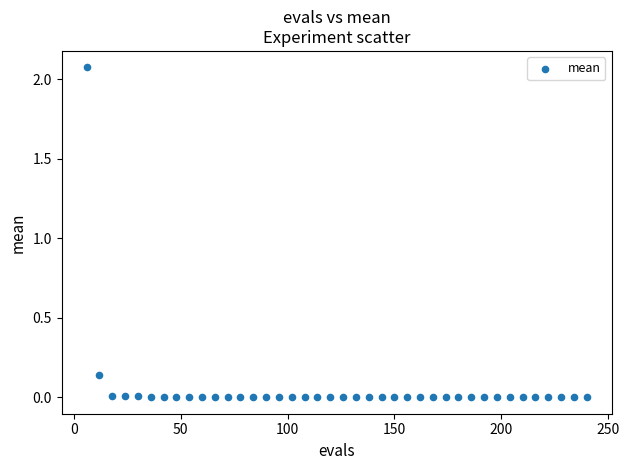

What is the range of X values (max minus min)?

234.0